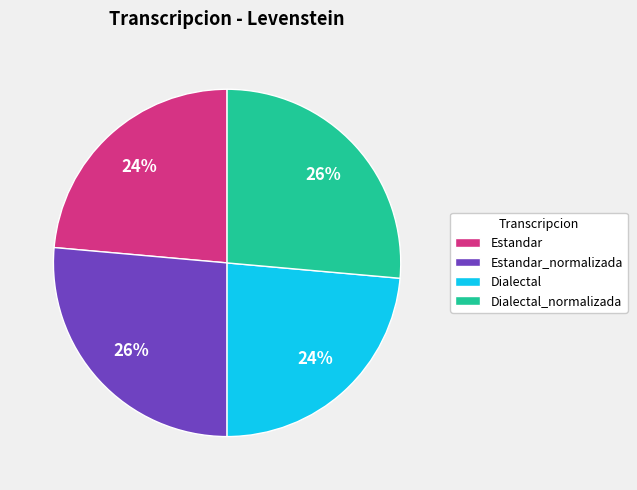

To the nearest percent, what is the average slice percentage?

25%